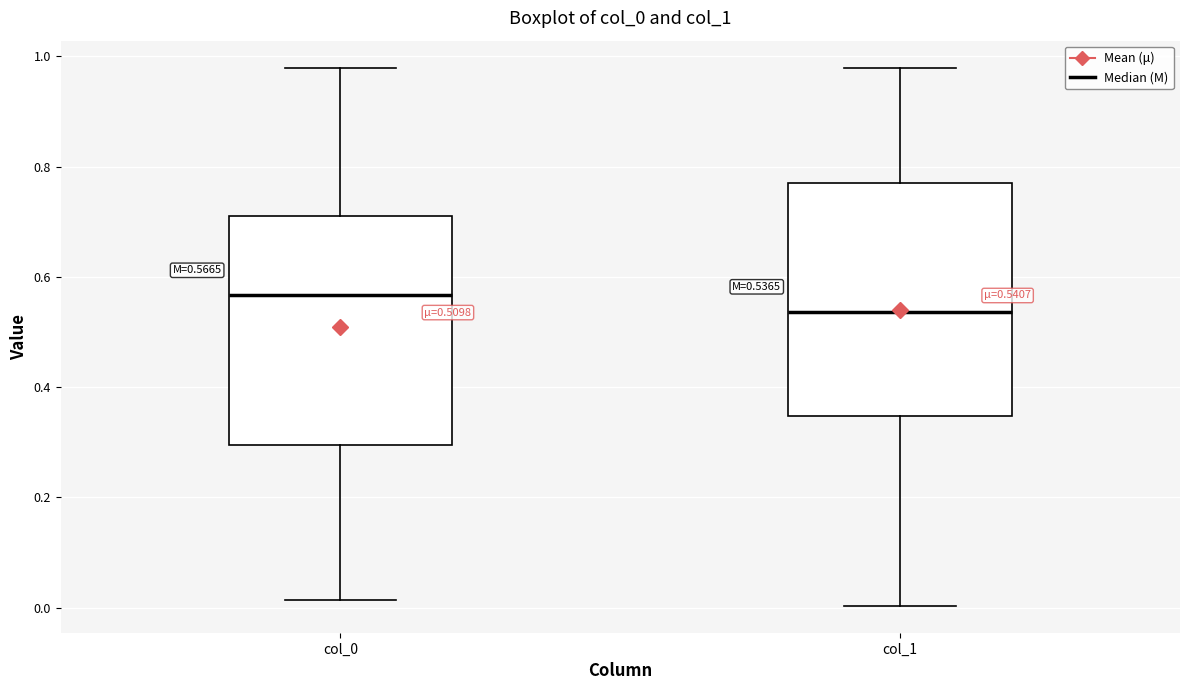

Which box's median line is the highest?

col_0